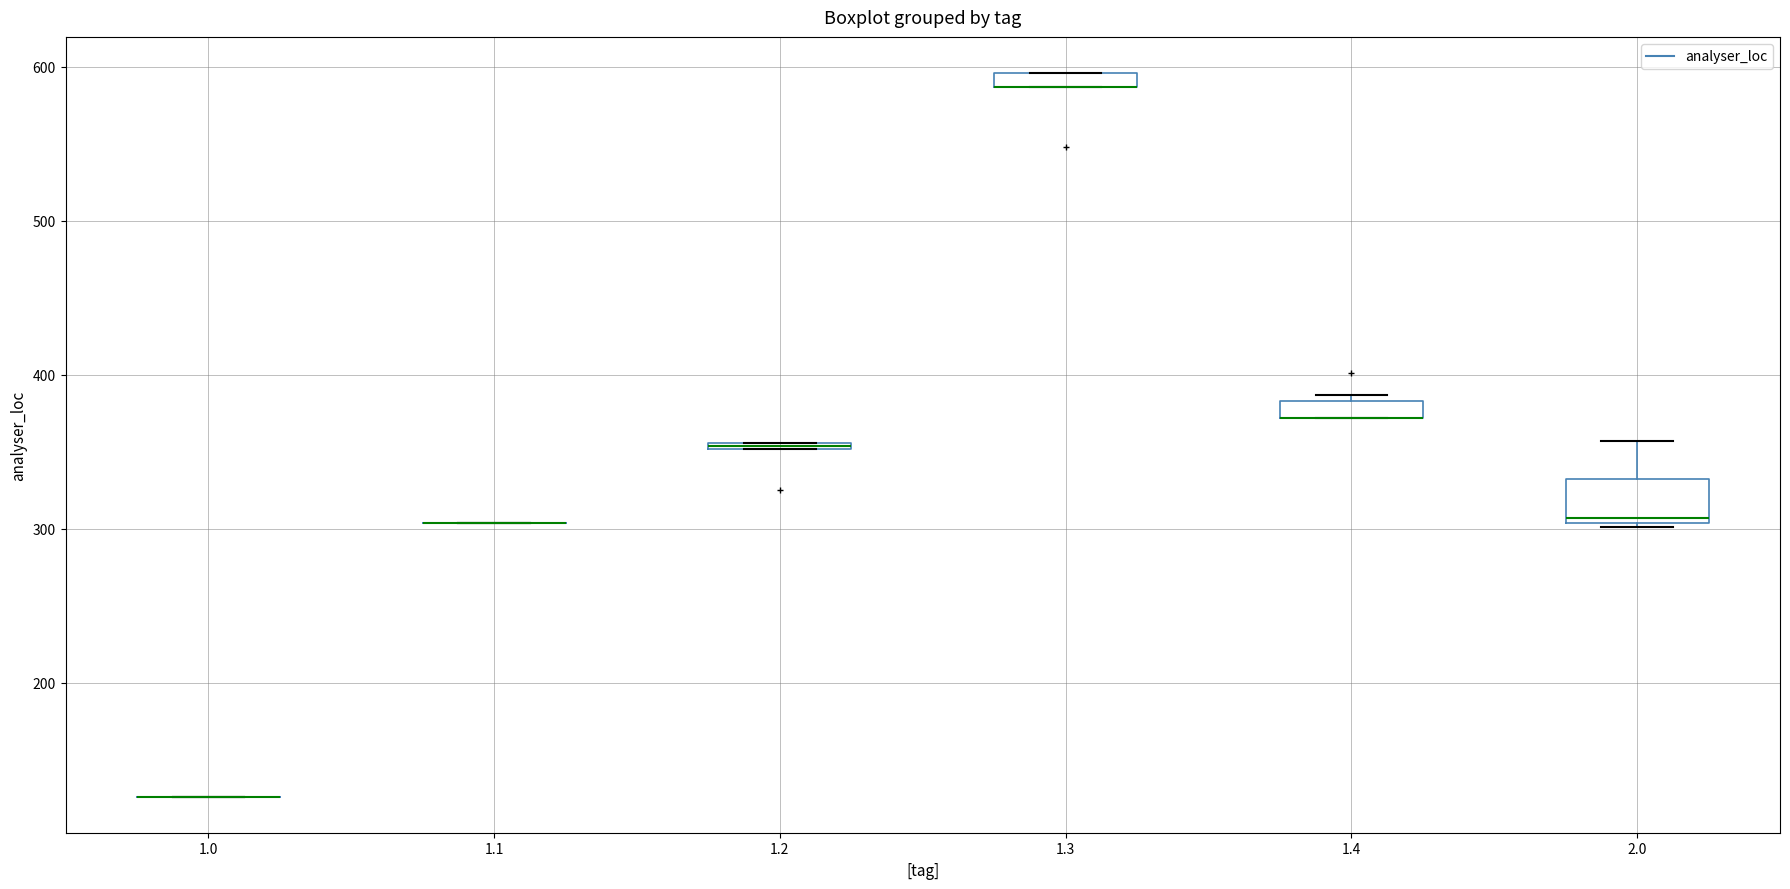

Comparing the boxes themselves (not the whiskers), which one is the tallest?

2.0